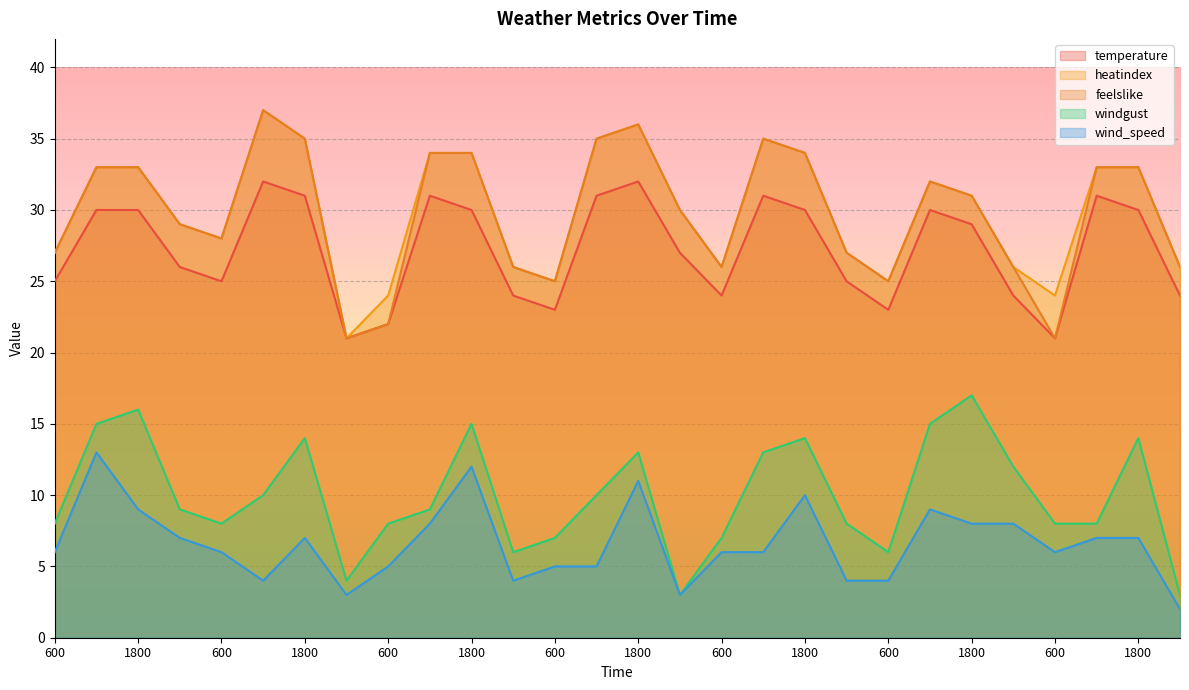

How many values in the windgust series exceed 9?

13